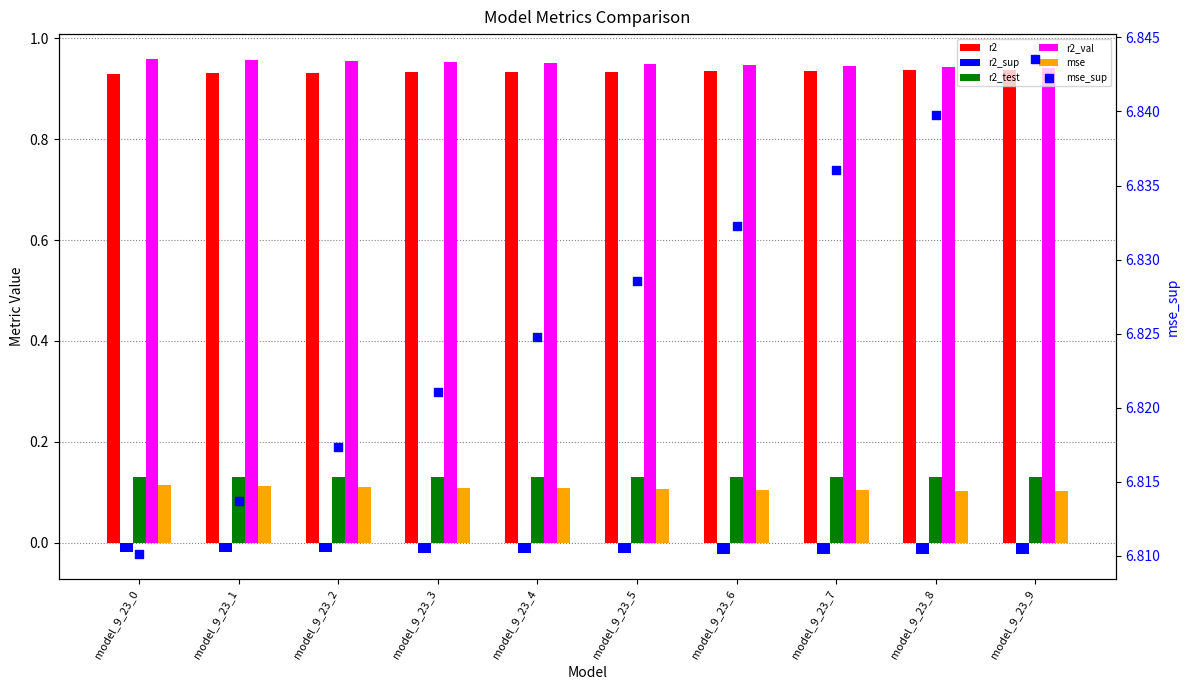

At how many categories does at least one series exceed 1?

10